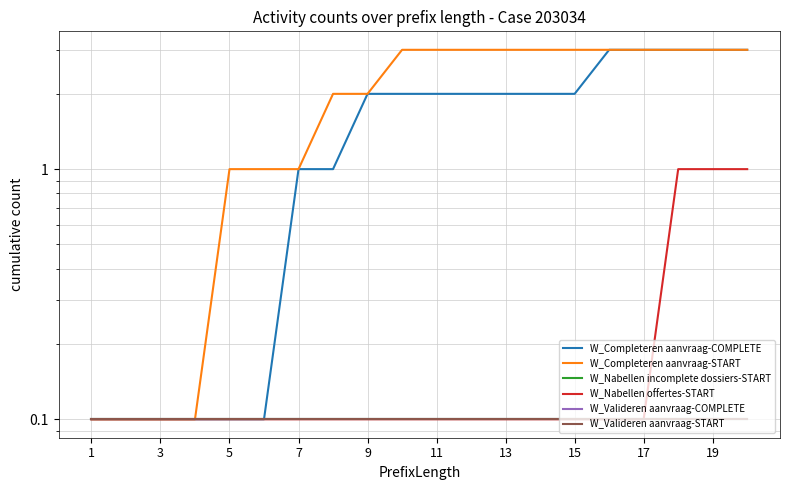

Which category has the highest value across all series?

15